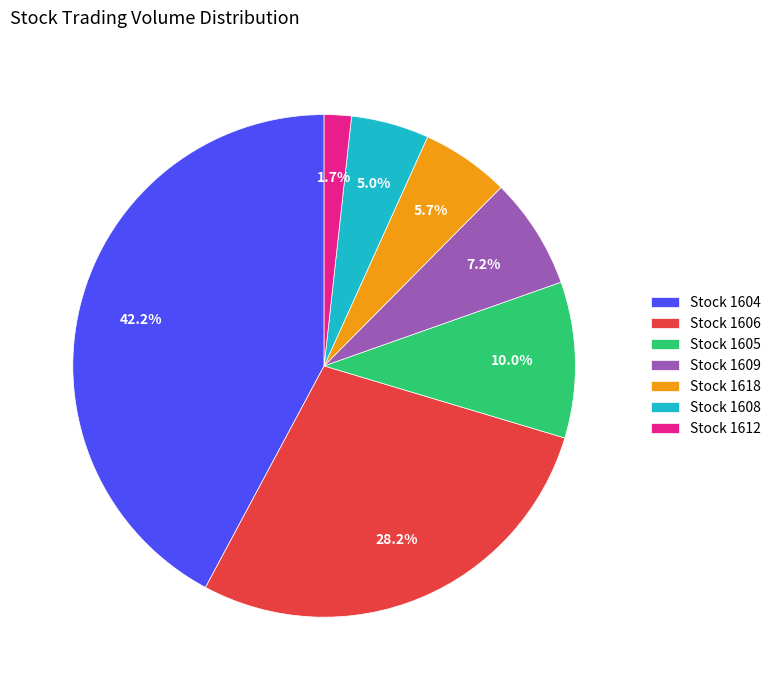

To the nearest percent, what is the difference between the largest and smallest slice percentages?

40%